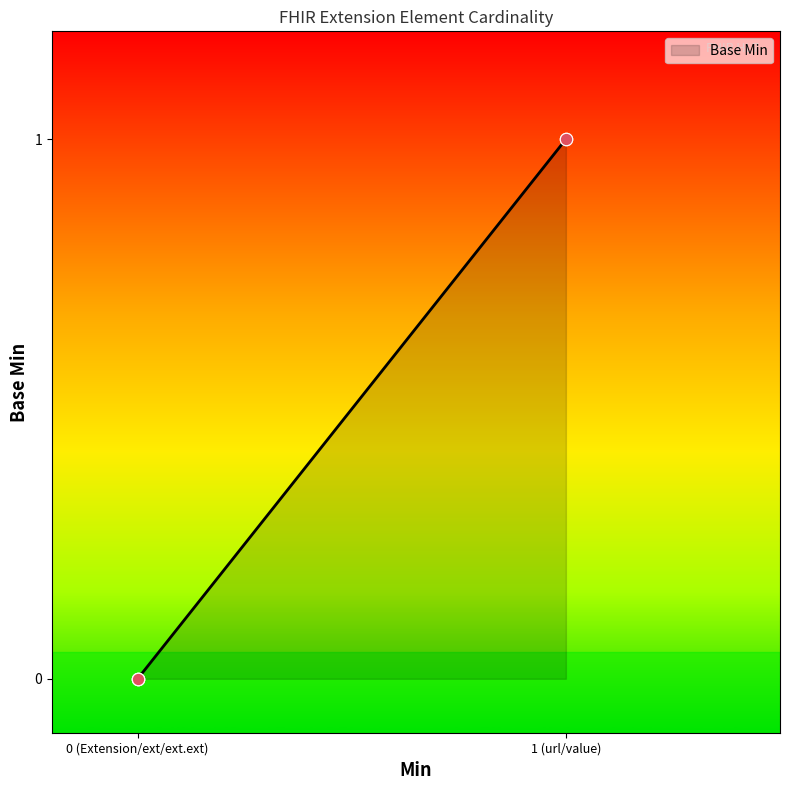

Between 1 (url/value) and 0 (Extension/ext/ext.ext), which is larger?

1 (url/value)